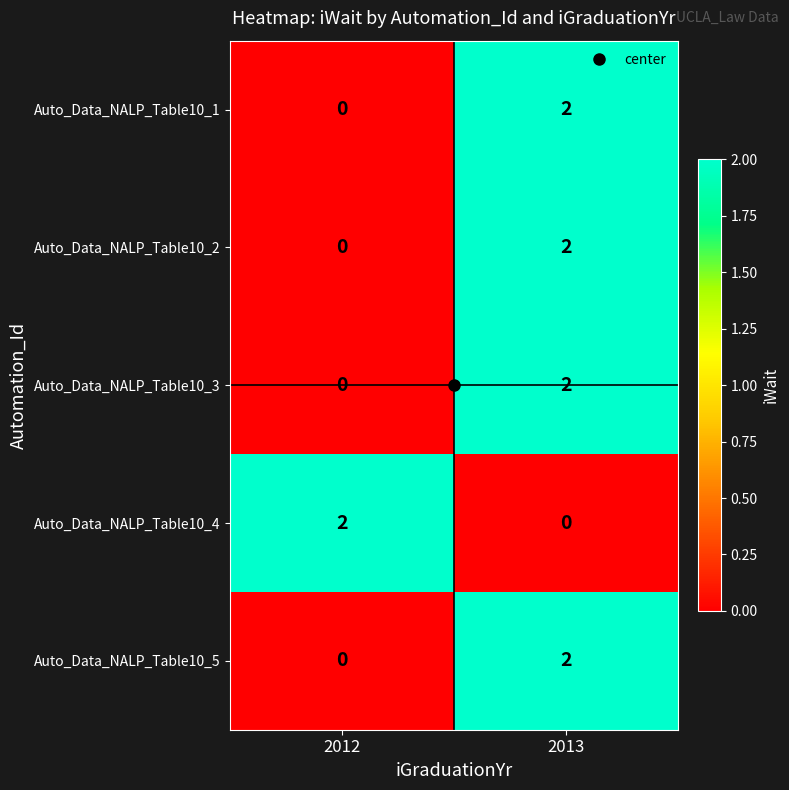

How many data points does each series have?

2